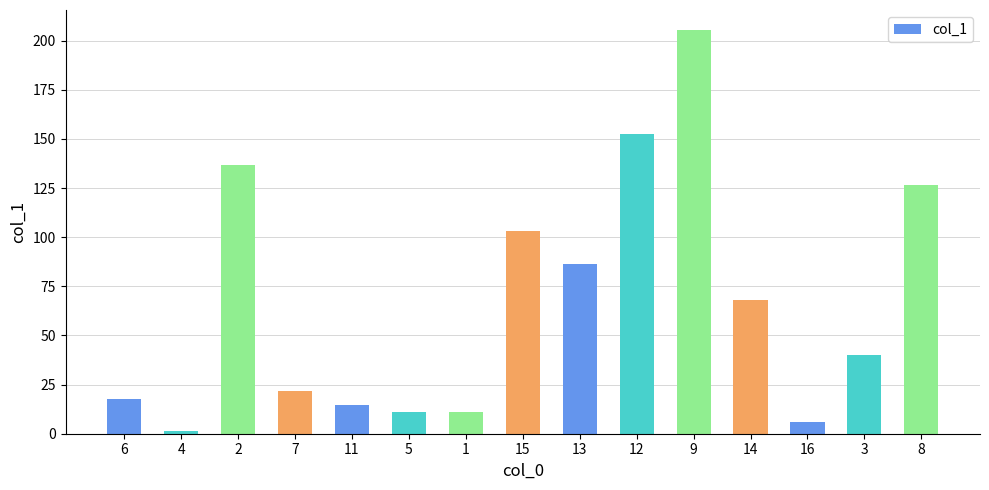

Where is the data nearest to the value 103?

15